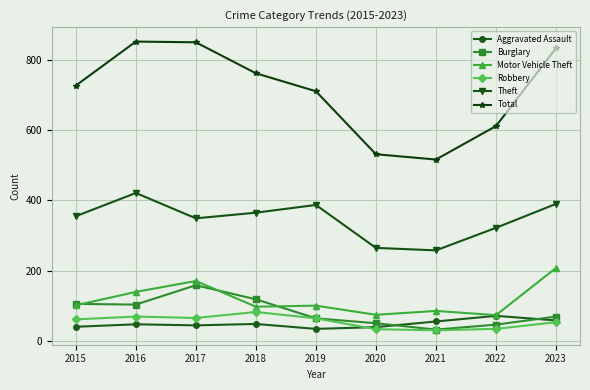

True or false: Robbery and Total cross at least once.

False